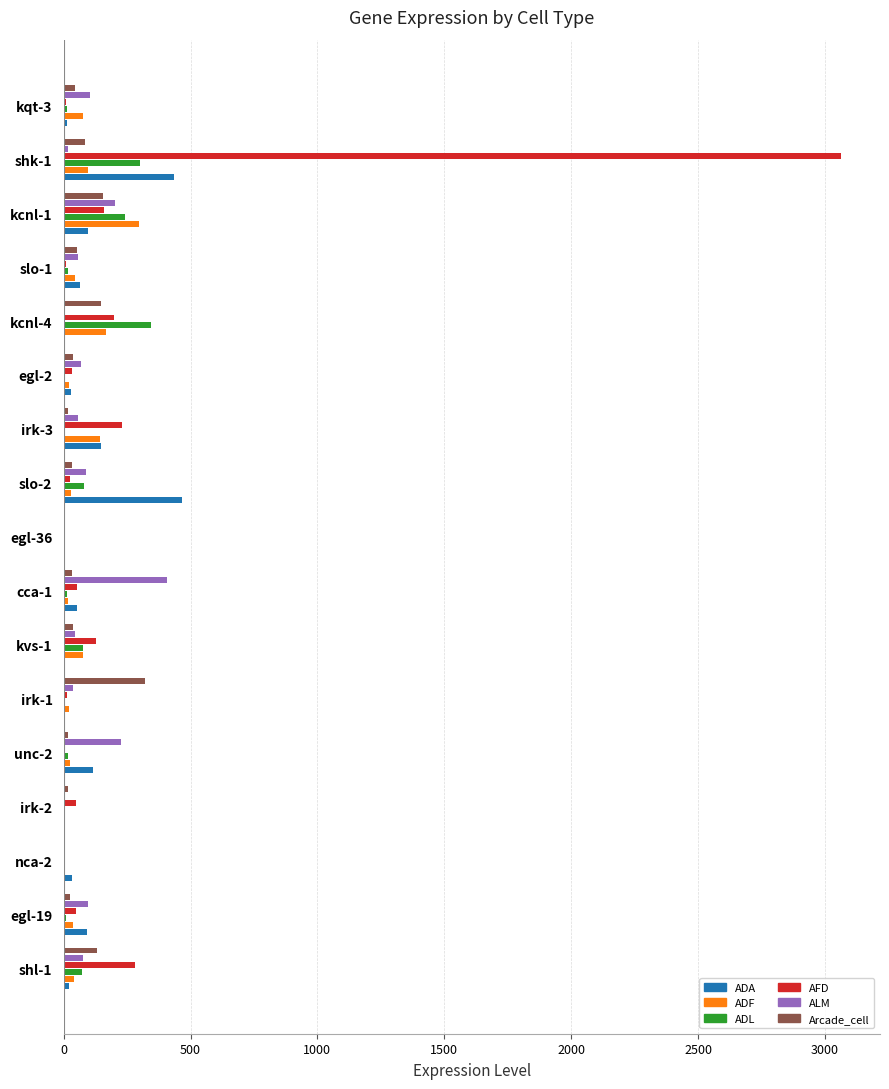

Which label corresponds to the largest value in the chart?

shk-1